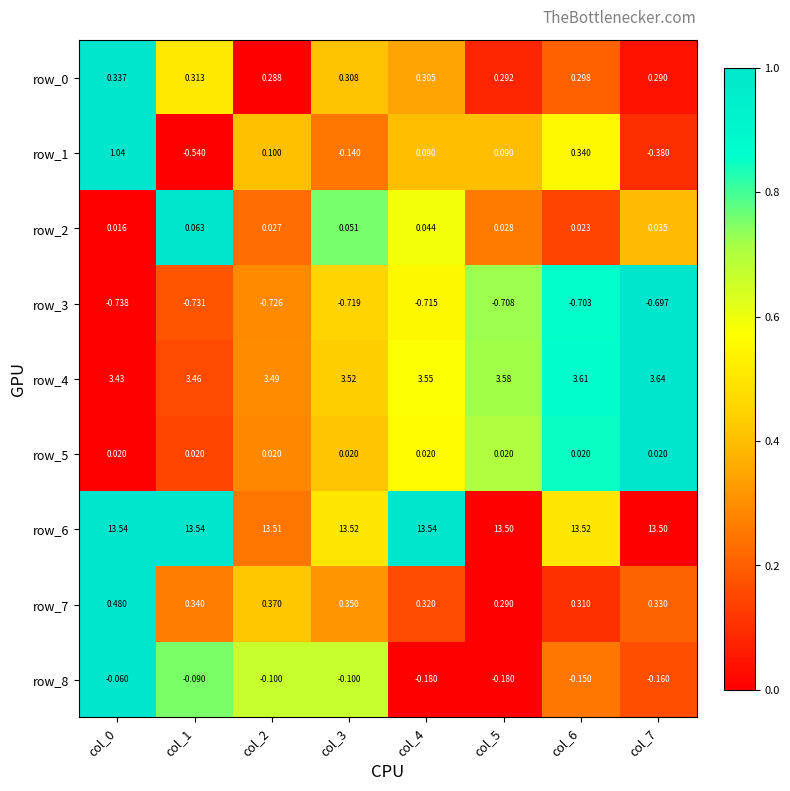

What is the average value of the row_0 series?

0.3